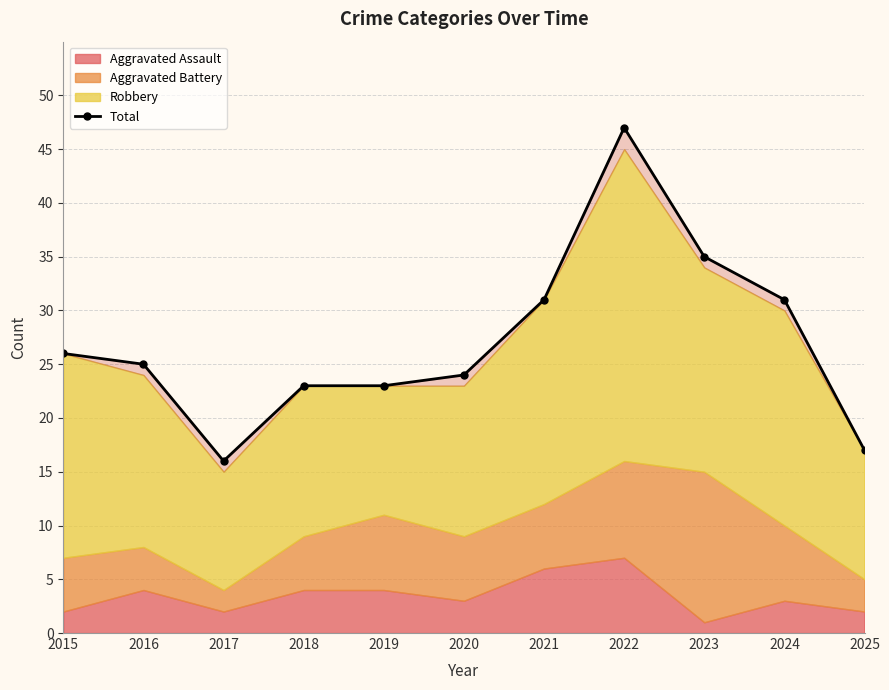

What is the change in value from 2019 to 2025?

-6